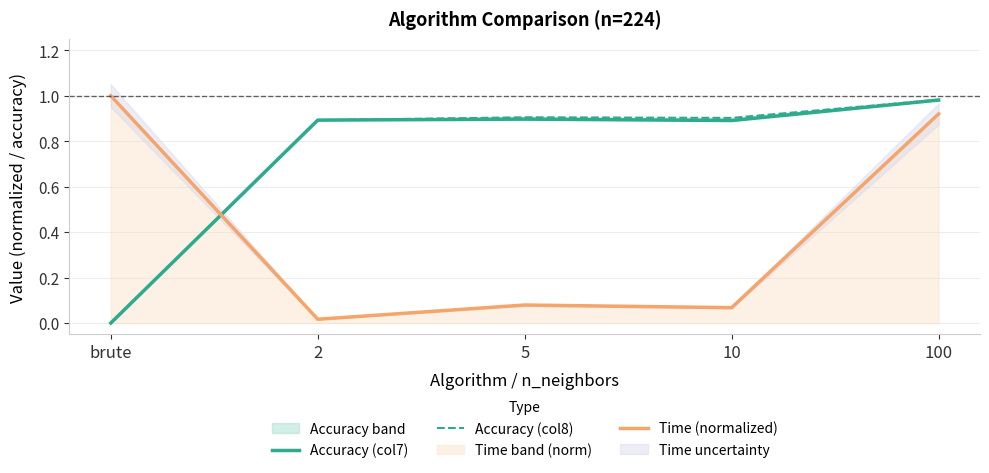

True or false: Accuracy (col7) and Accuracy (col8) intersect in this chart.

False